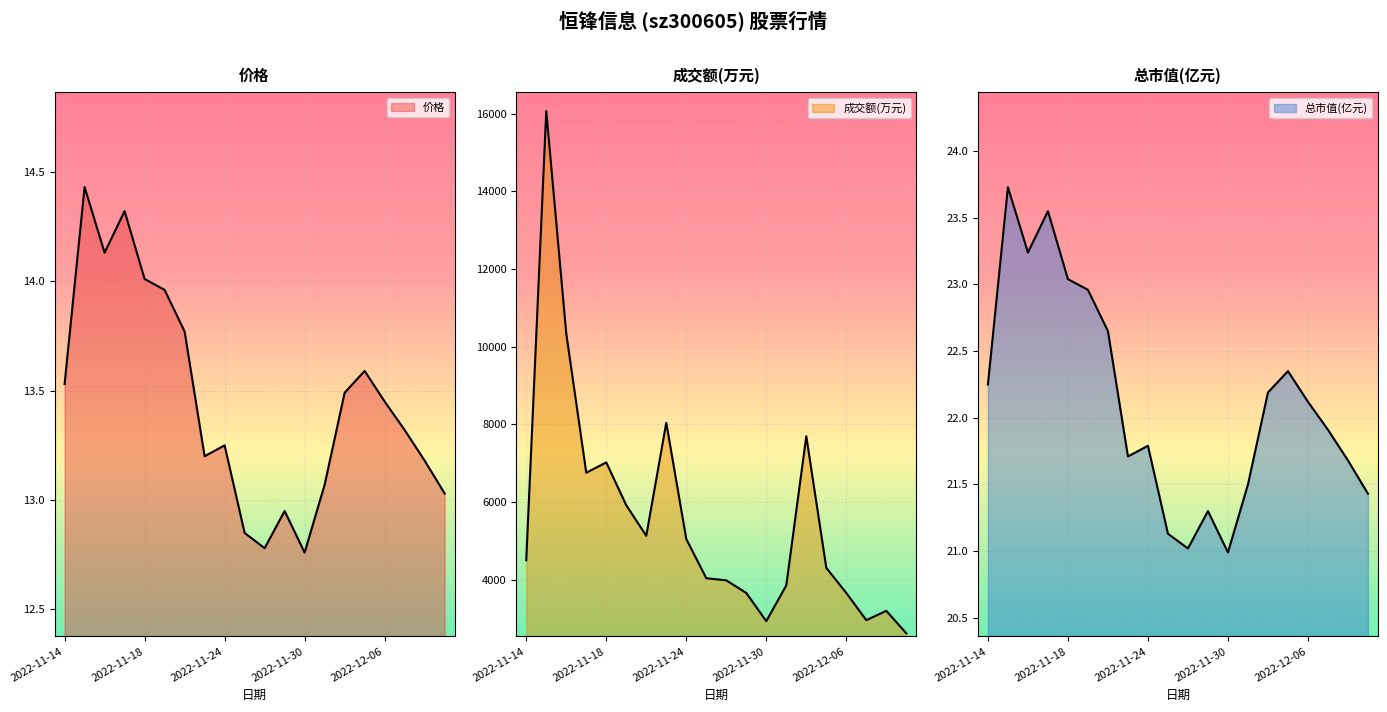

What is the label of the 13th point from the right?

2022-11-23